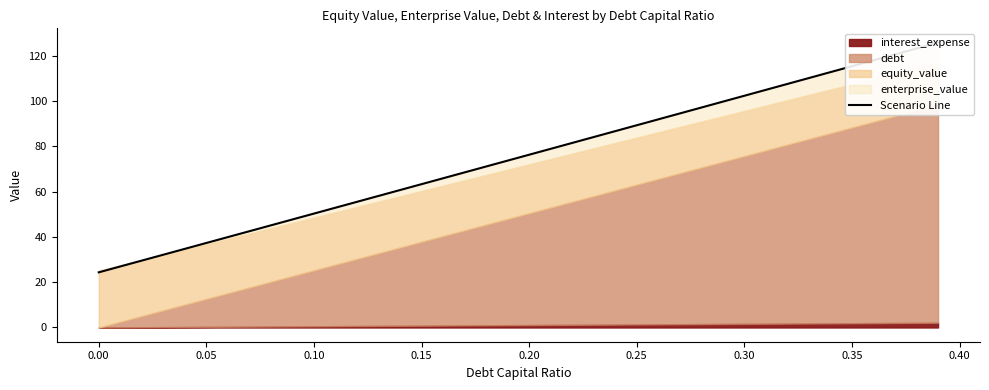

Reading left to right, what are all the values shown in this chart?

24.4	27.0	29.6	32.2	34.7	37.3	39.9	42.5	45.1	47.7	50.3	52.9	55.5	58.1	60.7	63.3	65.9	68.5	71.1	73.7	76.3	78.9	81.6	84.2	86.8	89.4	92.0	94.6	97.2	99.8	102.4	105.0	107.6	110.2	112.8	115.4	118.1	120.7	123.3	125.9